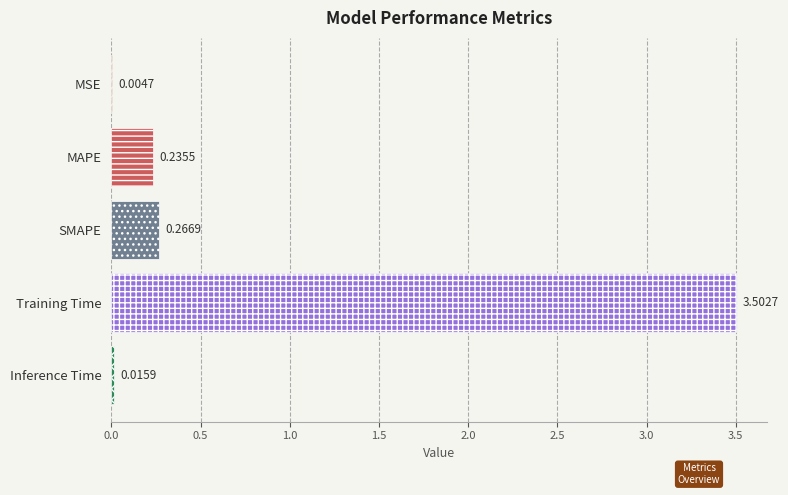

Where is the data nearest to the value 1?

SMAPE